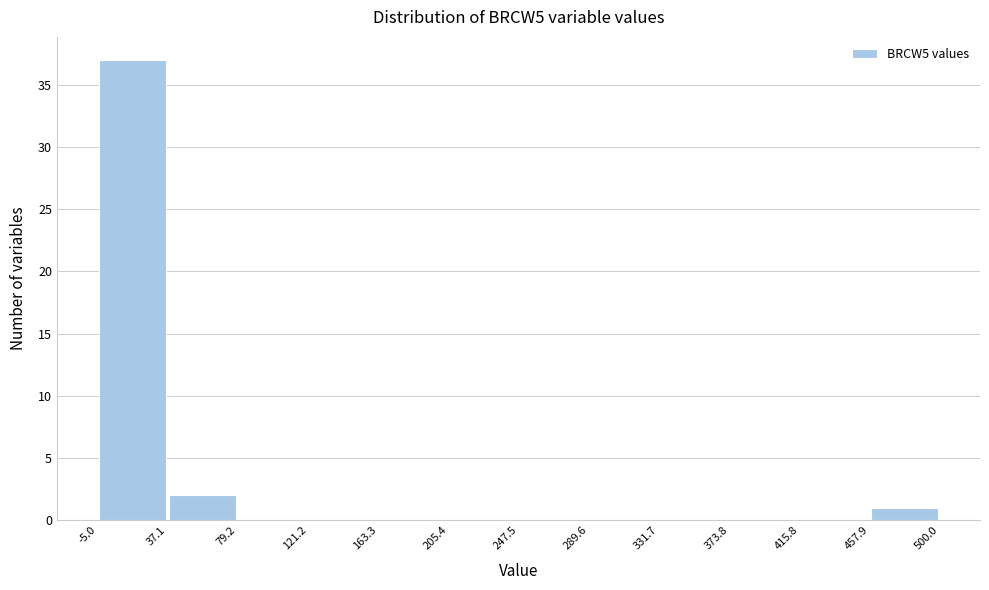

How tall is the bar that spans 37.1 to 79.2 on the x-axis? The values are not printed on the chart, so give them approximately, as read against the axis.

2